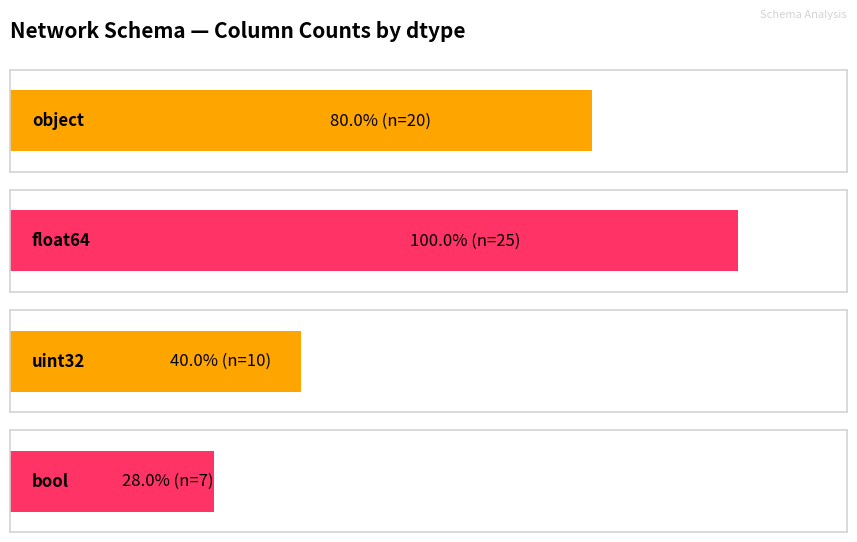

Where does the data first go above 20?

float64